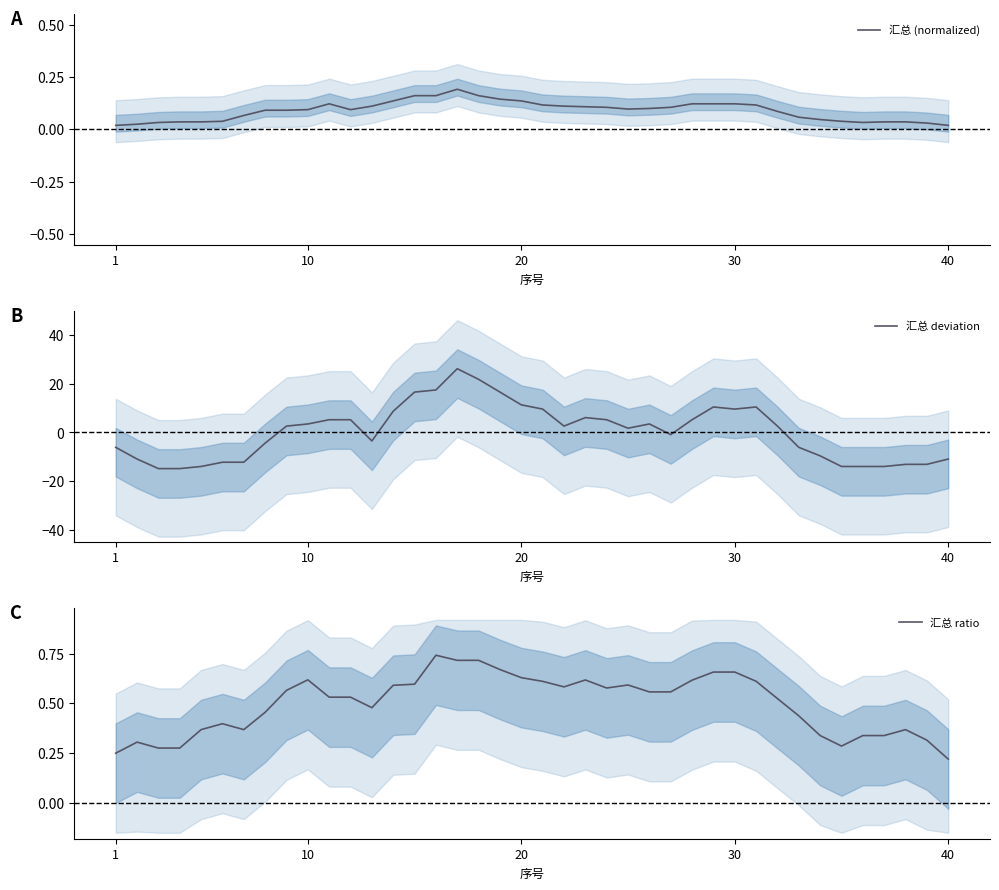

Rank the series at 6 from highest to lowest value.

汇总 ratio, 汇总 (normalized), 汇总 deviation